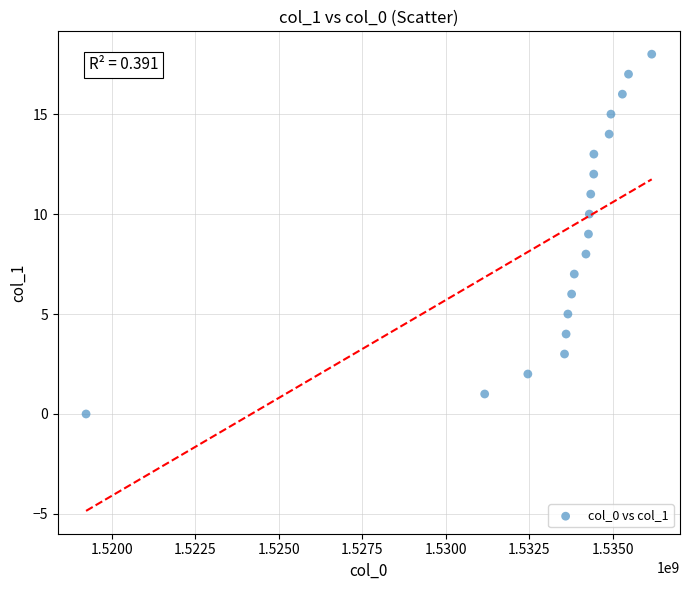

What is the range of Y values (max minus min)?

18